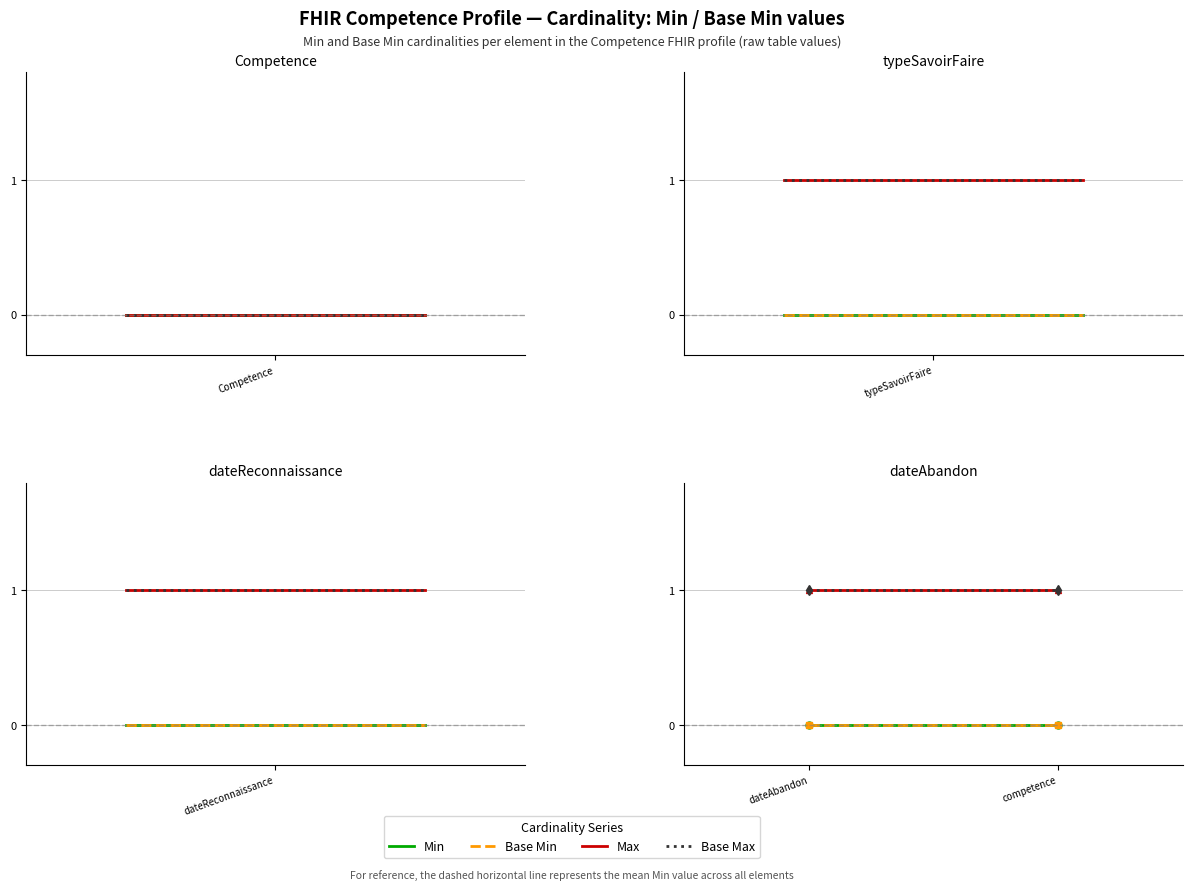

List the series in order of their peak value, highest first.

Max, Base Max, Min, Base Min